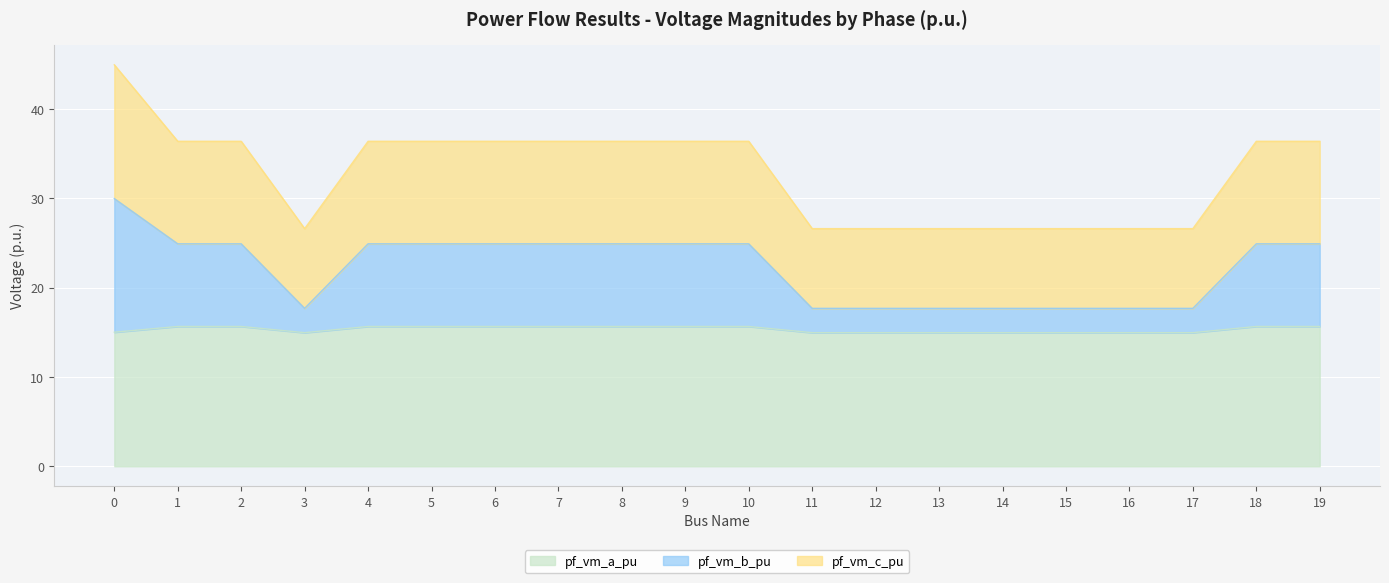

What is the lowest value of the pf_vm_a_pu series?

15.0